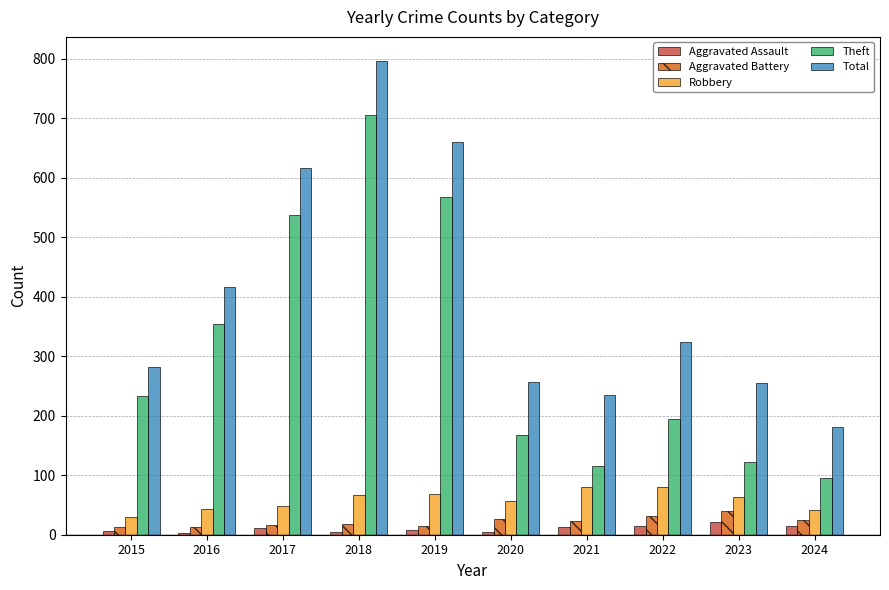

Is the value of Aggravated Assault at 2020 greater than the value of Theft at 2020?

No